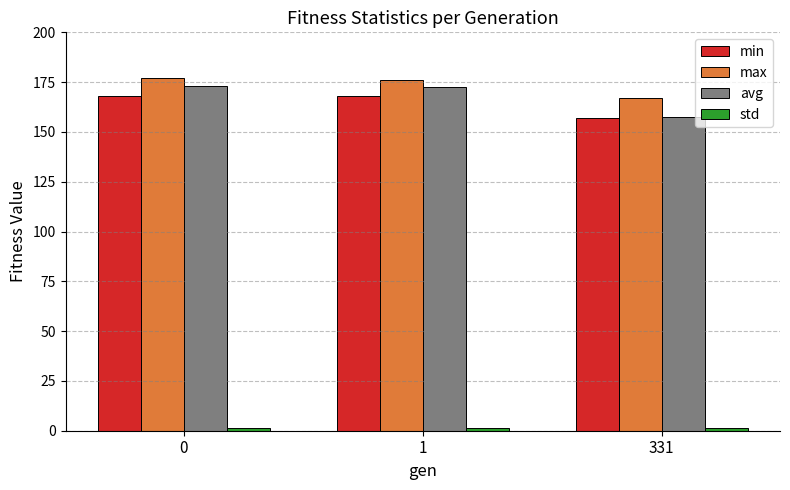

The value of avg at 0 is 173.2. True or false?

True